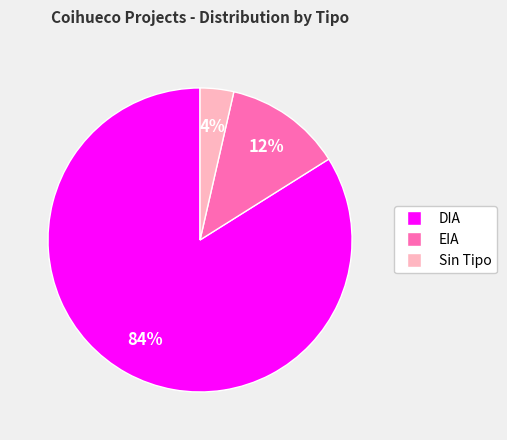

Is the sum of Sin Tipo and EIA greater than half?

No